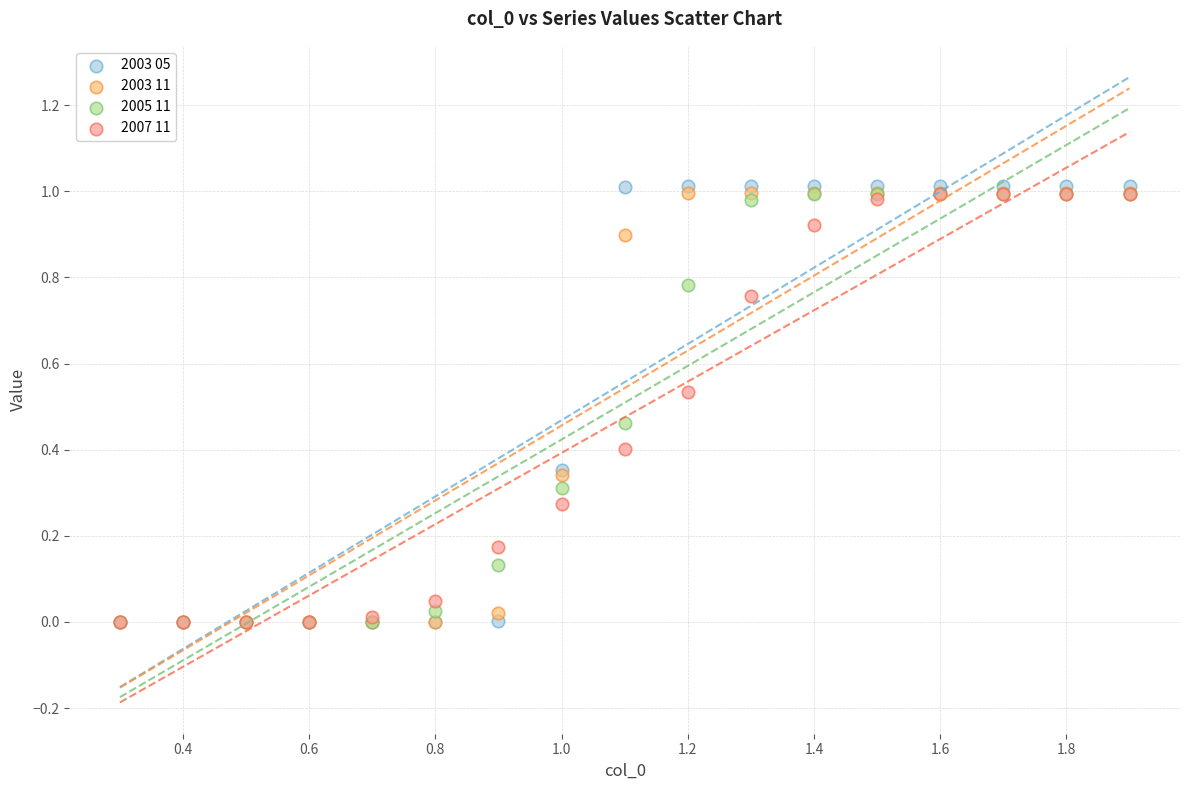

What are all the series names shown in the legend?

2003 05, 2003 11, 2005 11, 2007 11